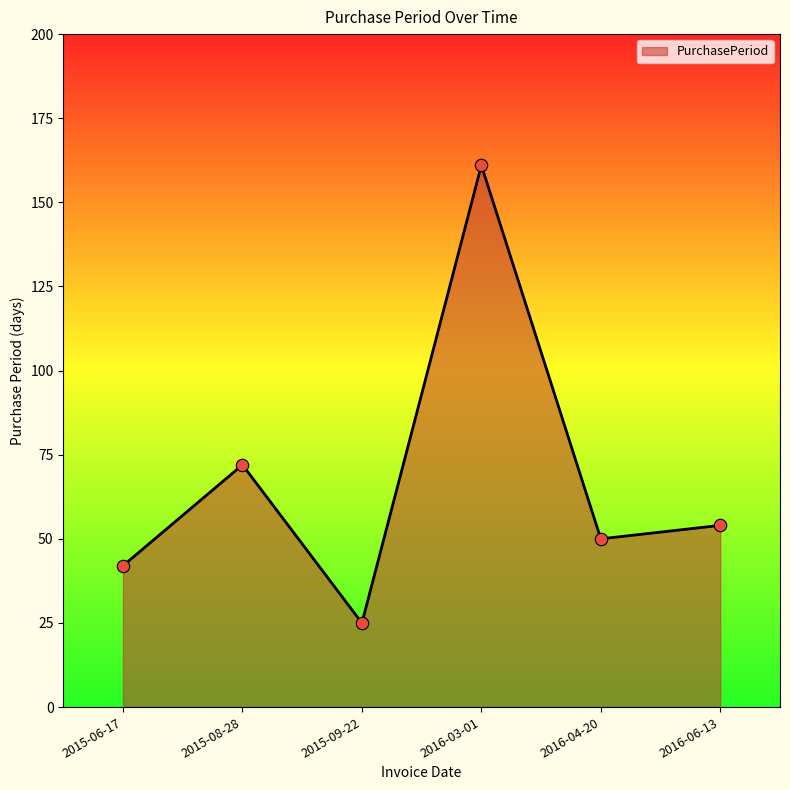

What is the change in value from 2015-06-17 to 2015-09-22?

-17